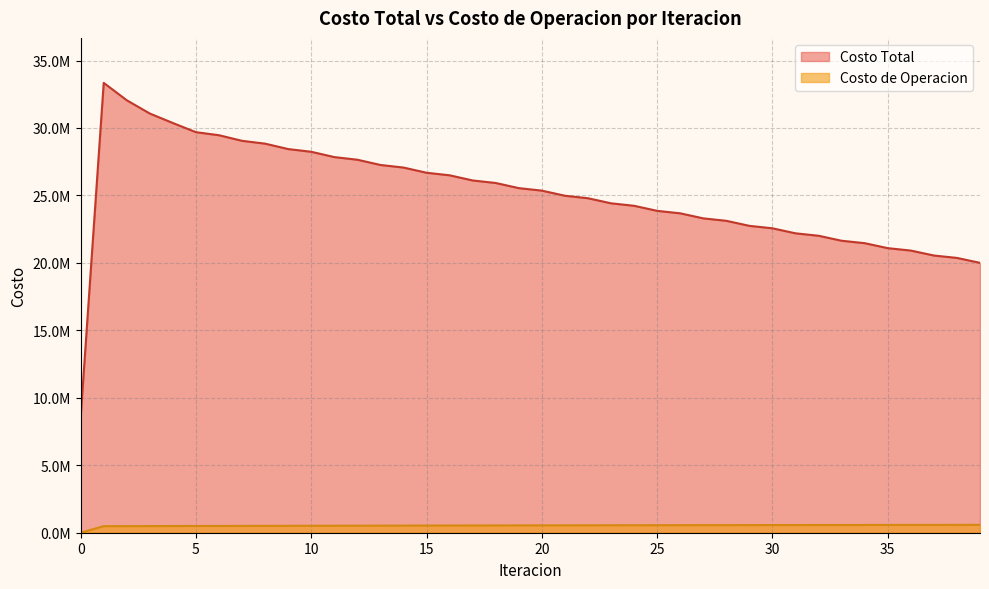

What is the sum of the Costo Total values at 16 and 8?

55331902.0